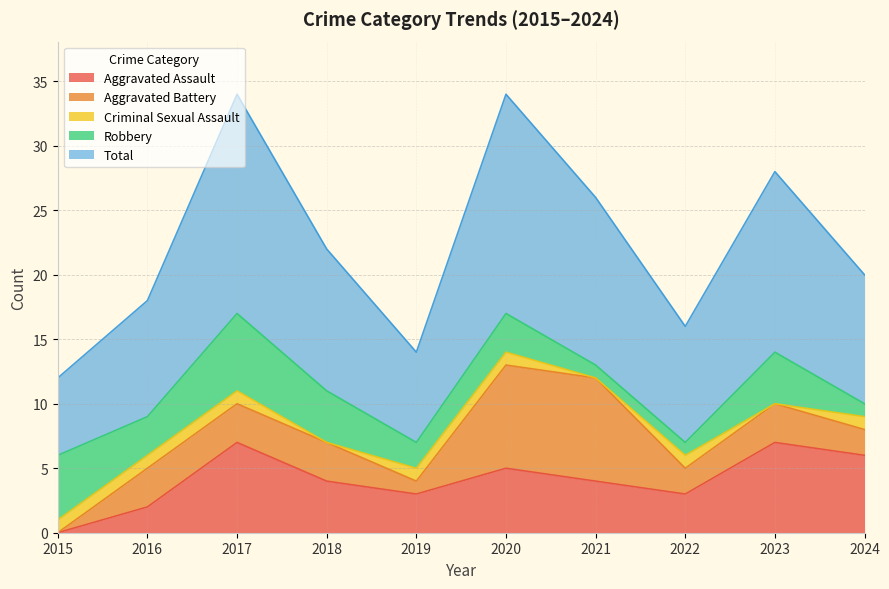

Reading right to left, what are all the values shown in this chart?

Aggravated Assault: 2024=6	2023=7	2022=3	2021=4	2020=5	2019=3	2018=4	2017=7	2016=2	2015=0
Aggravated Battery: 2024=2	2023=3	2022=2	2021=8	2020=8	2019=1	2018=3	2017=3	2016=3	2015=0
Criminal Sexual Assault: 2024=1	2023=0	2022=1	2021=0	2020=1	2019=1	2018=0	2017=1	2016=1	2015=1
Robbery: 2024=1	2023=4	2022=1	2021=1	2020=3	2019=2	2018=4	2017=6	2016=3	2015=5
Total: 2024=10	2023=14	2022=9	2021=13	2020=17	2019=7	2018=11	2017=17	2016=9	2015=6